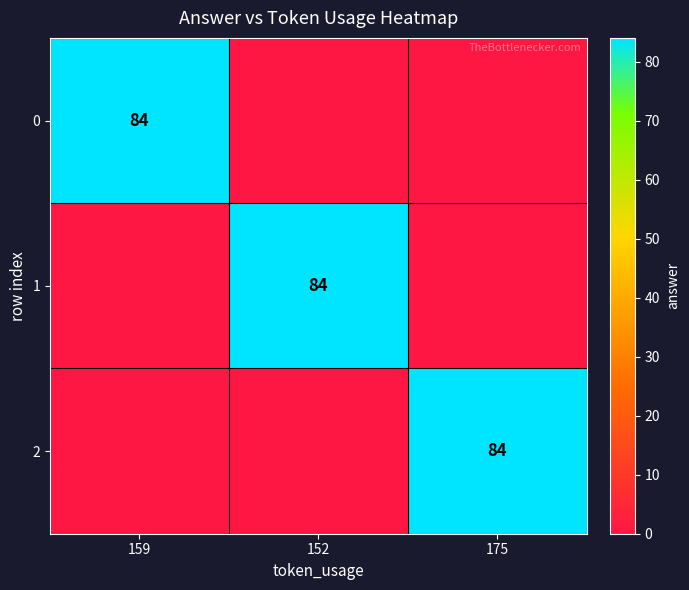

Is it true that 1 equals 84 at 152?

True